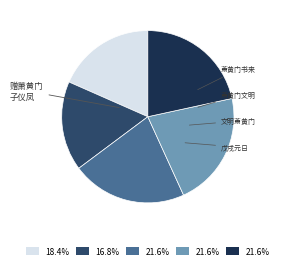

Does any single category account for the majority?

No